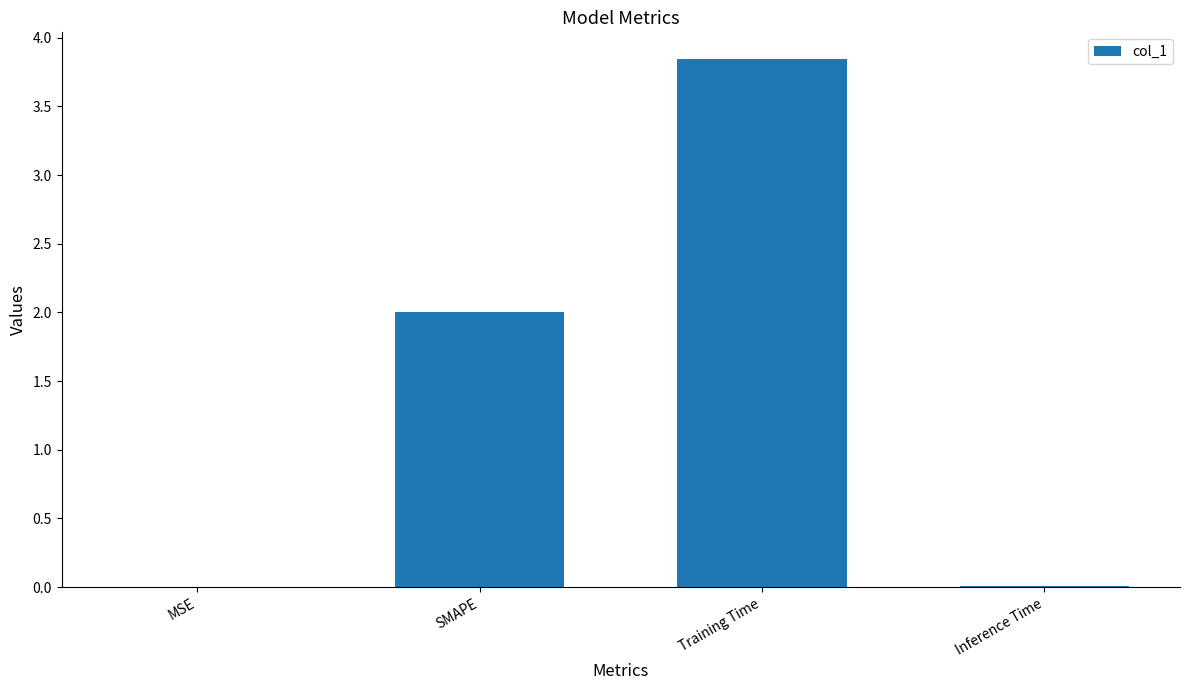

What is the change in value from SMAPE to Training Time?

+1.8